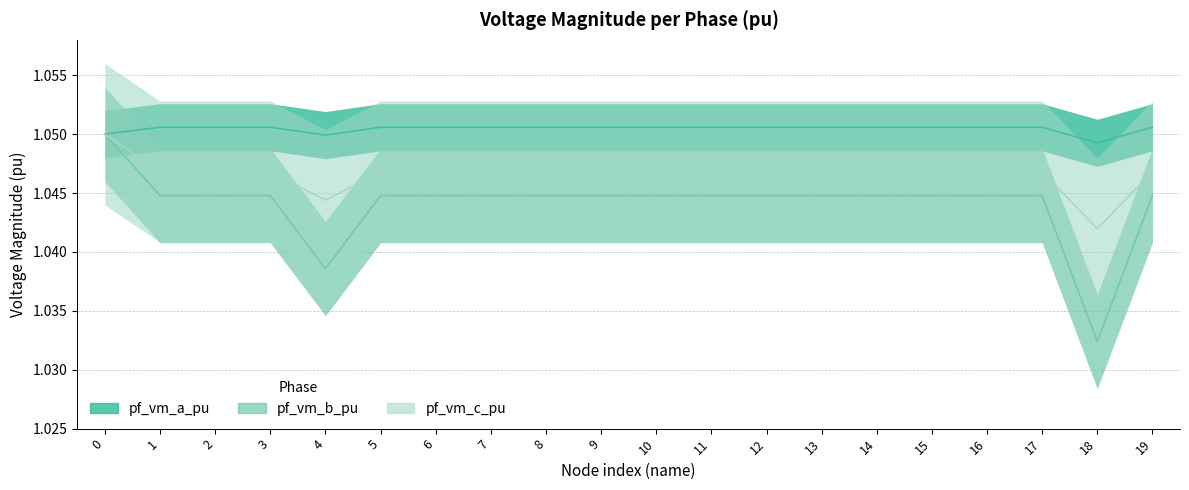

Reading right to left, extract all data points from this chart.

pf_vm_a_pu: 19=1.1	18=1.0	17=1.1	16=1.1	15=1.1	14=1.1	13=1.1	12=1.1	11=1.1	10=1.1	9=1.1	8=1.1	7=1.1	6=1.1	5=1.1	4=1.0	3=1.1	2=1.1	1=1.1	0=1.1
pf_vm_b_pu: 19=1.0	18=1.0	17=1.0	16=1.0	15=1.0	14=1.0	13=1.0	12=1.0	11=1.0	10=1.0	9=1.0	8=1.0	7=1.0	6=1.0	5=1.0	4=1.0	3=1.0	2=1.0	1=1.0	0=1.0
pf_vm_c_pu: 19=1.0	18=1.0	17=1.0	16=1.0	15=1.0	14=1.0	13=1.0	12=1.0	11=1.0	10=1.0	9=1.0	8=1.0	7=1.0	6=1.0	5=1.0	4=1.0	3=1.0	2=1.0	1=1.0	0=1.0